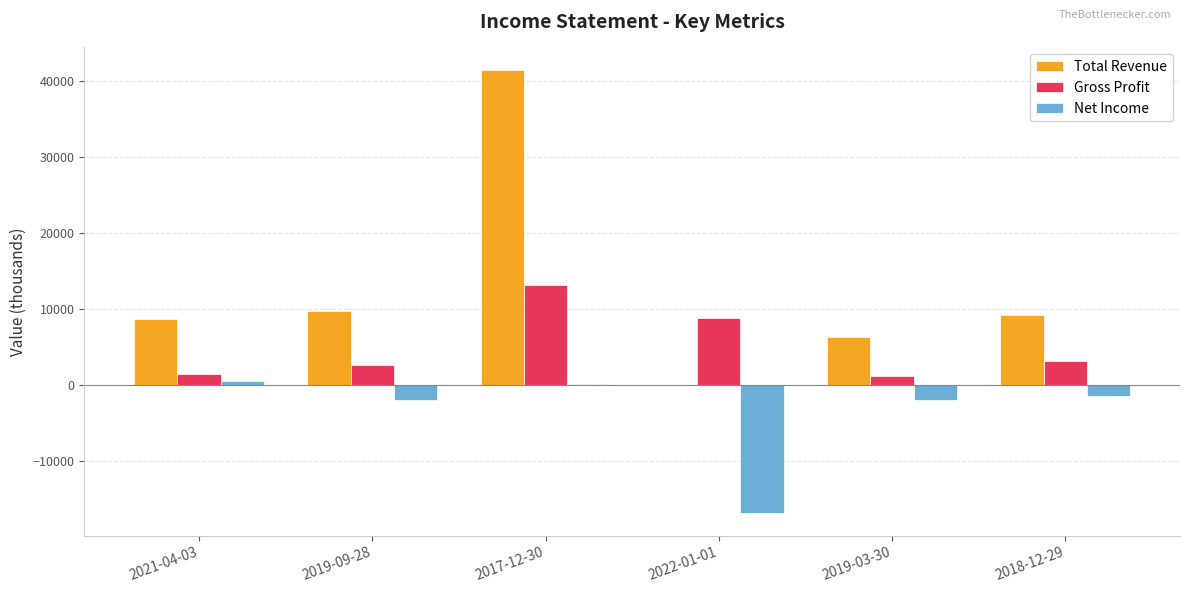

What is the average value of the Gross Profit series?

5033